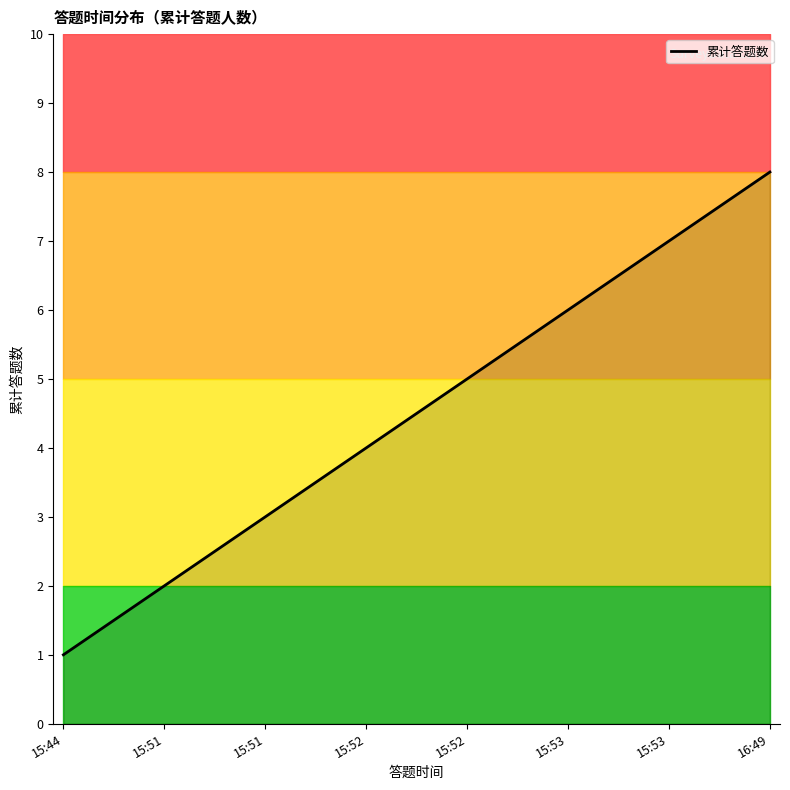

What is the change in value from 15:53 to 16:49?

+2